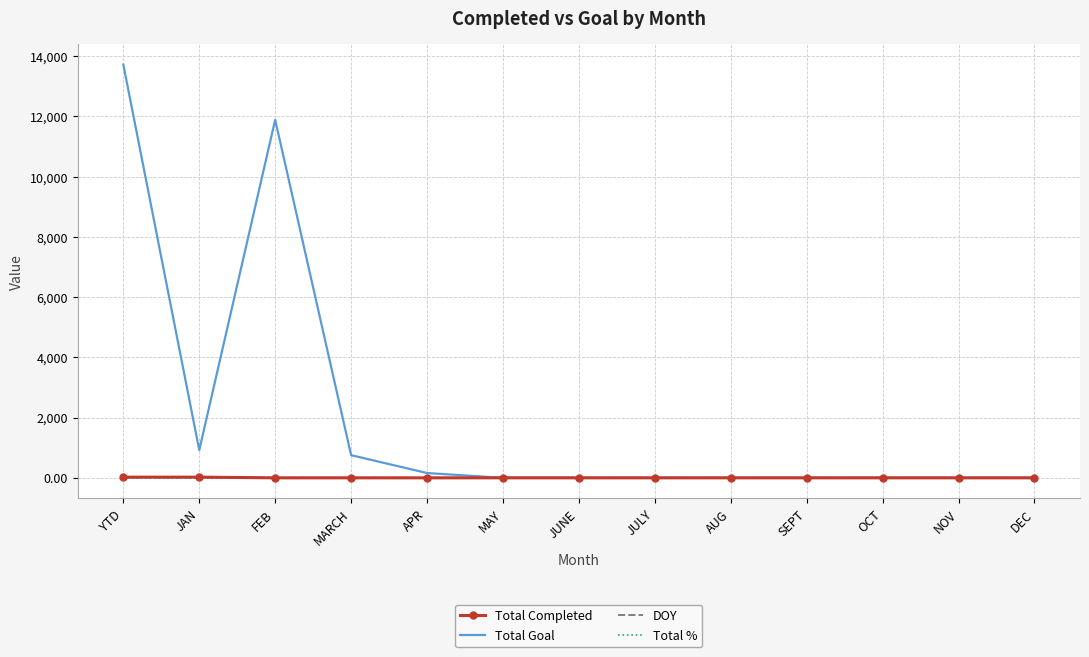

Which series changed the most between FEB and MAY?

Total Goal